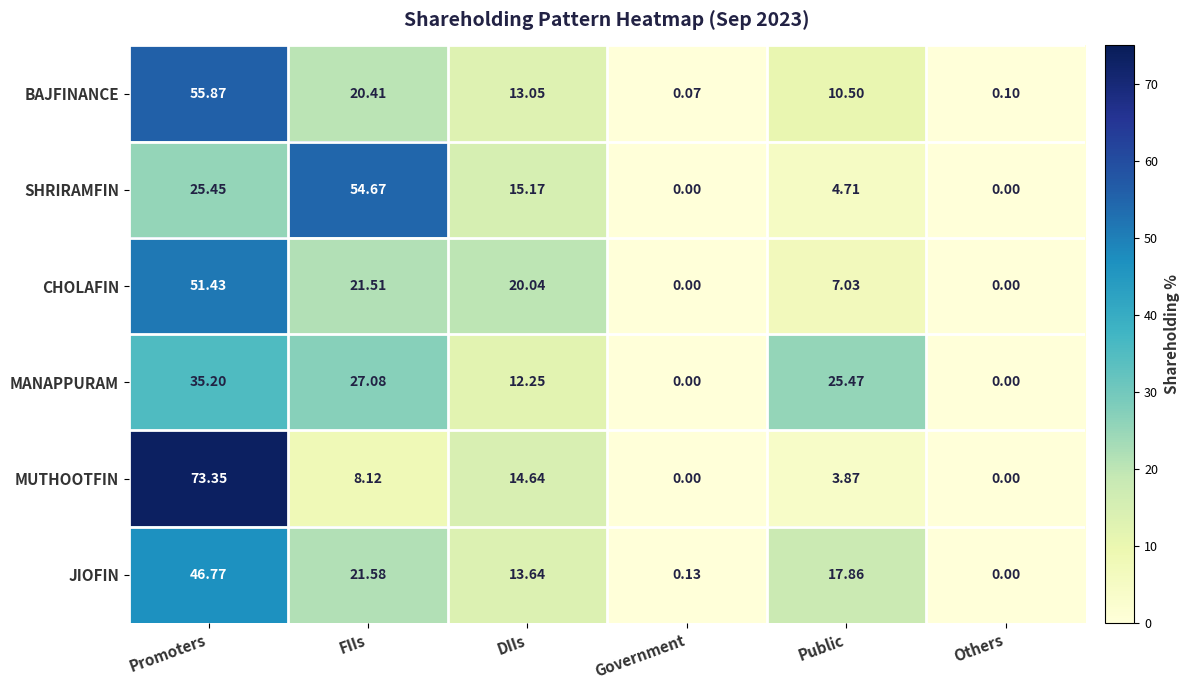

Is the value of MUTHOOTFIN at Promoters greater than the value of JIOFIN at FIIs?

Yes